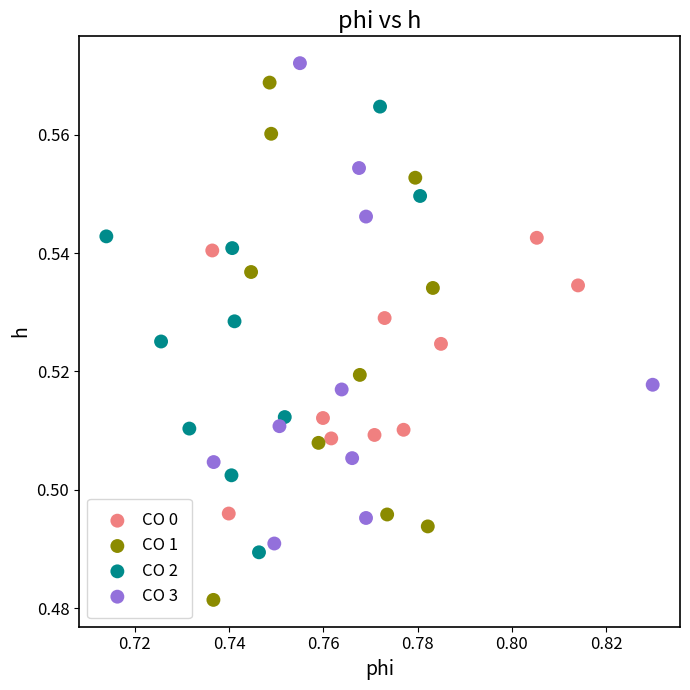

Which series reaches the minimum Y coordinate?

CO 1